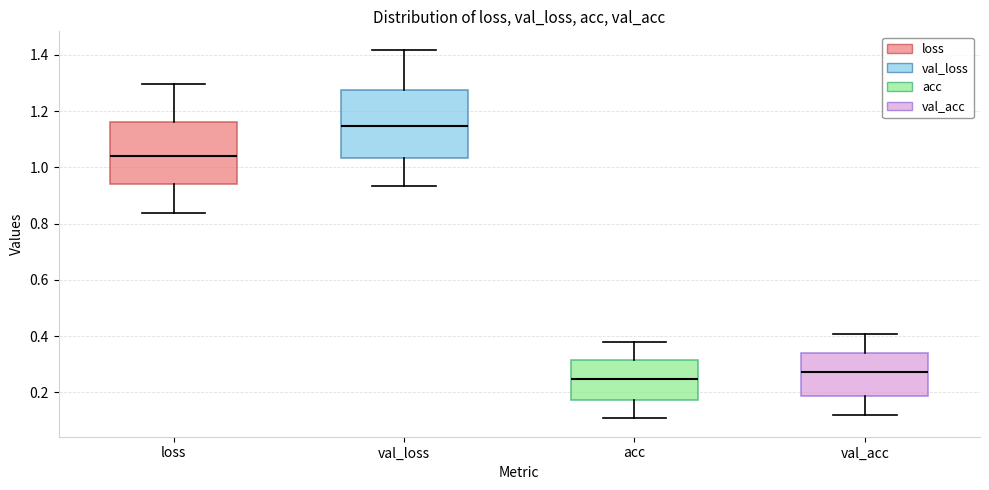

Reading left to right, transcribe this box plot: for each box, give where its median line is, the range the box spans, and where its two whiskers end, as read against the y-axis. The values are not printed on the chart, so give them approximately, as read against the axis.

loss: median 1.04, box 0.94 to 1.16, whiskers 0.84 to 1.30
val_loss: median 1.14, box 1.04 to 1.28, whiskers 0.94 to 1.42
acc: median 0.24, box 0.18 to 0.32, whiskers 0.10 to 0.38
val_acc: median 0.28, box 0.18 to 0.34, whiskers 0.12 to 0.40